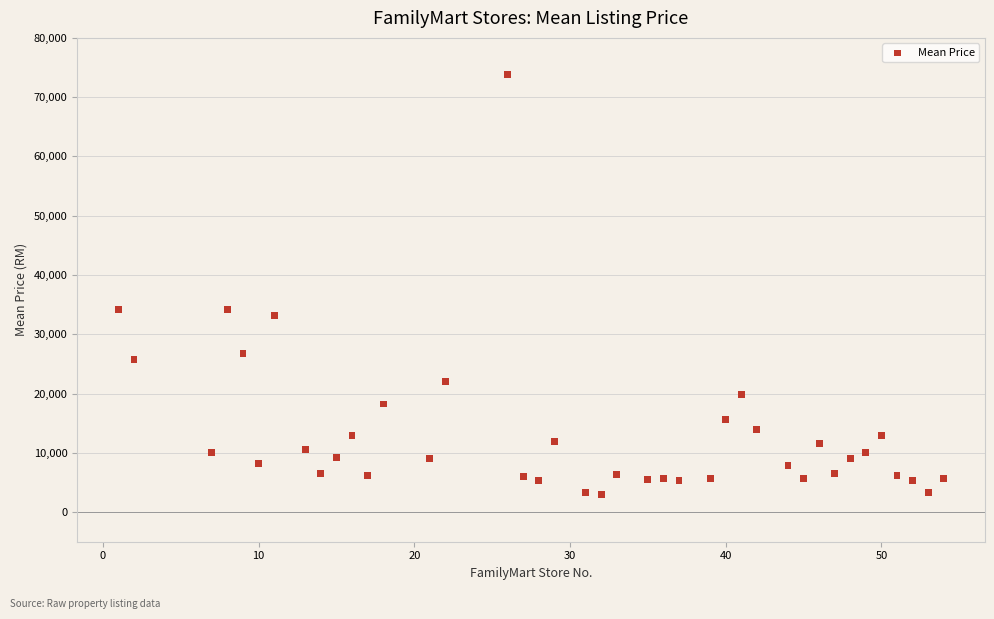

What is the range of X values (max minus min)?

53.0